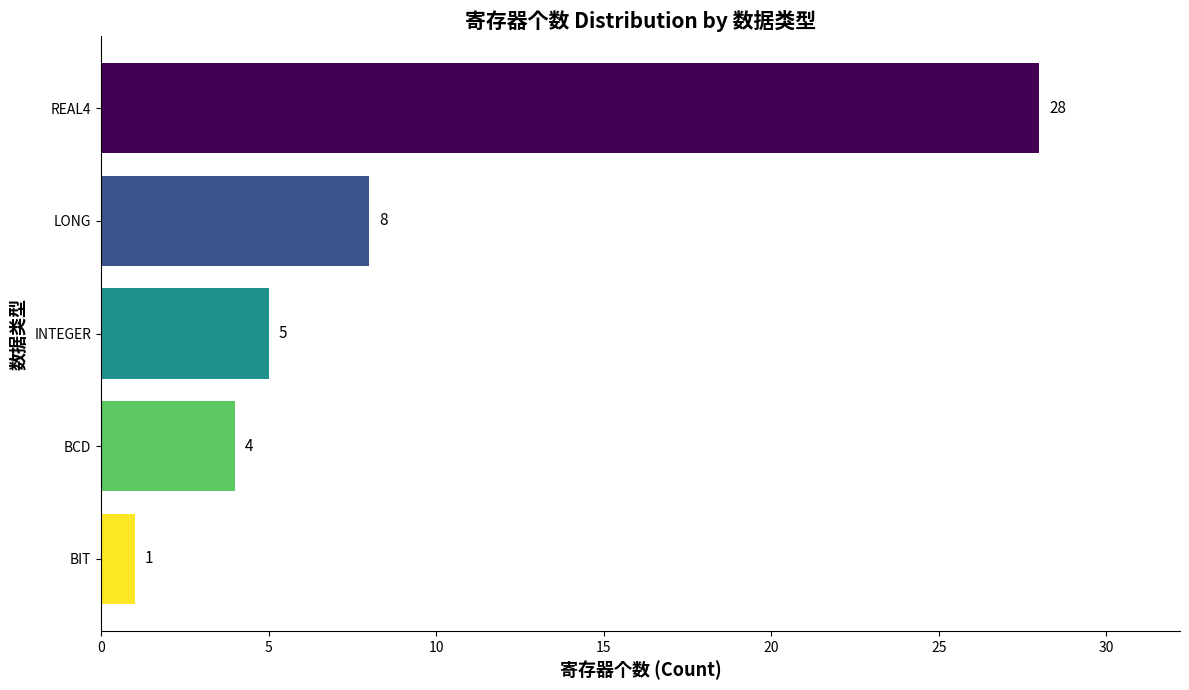

What is the ratio of the value at LONG to the value at INTEGER?

1.6